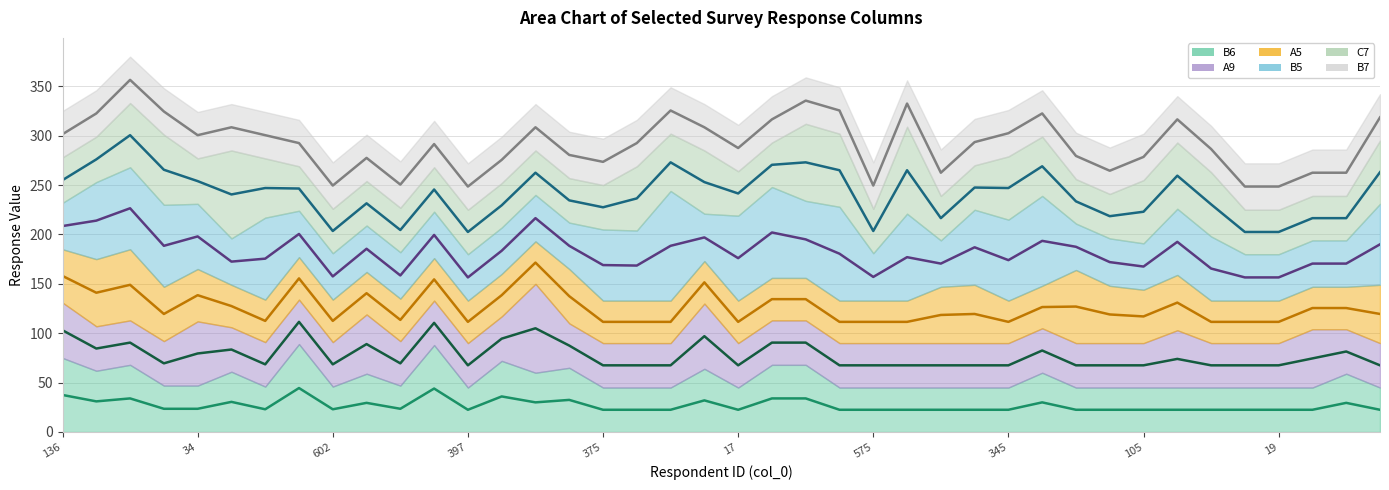

Is it true that A5 (line) equals 171.1 at 10?

False